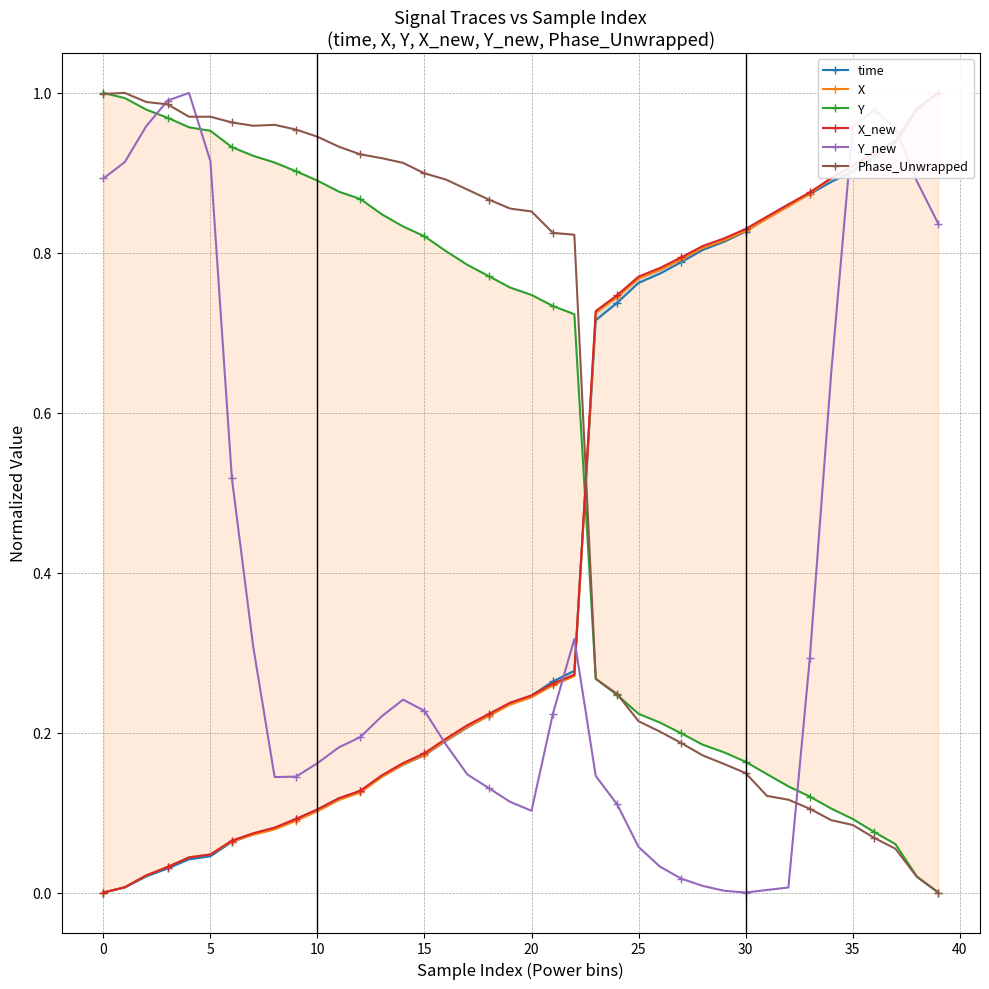

What is the highest value of the X series?

1.0